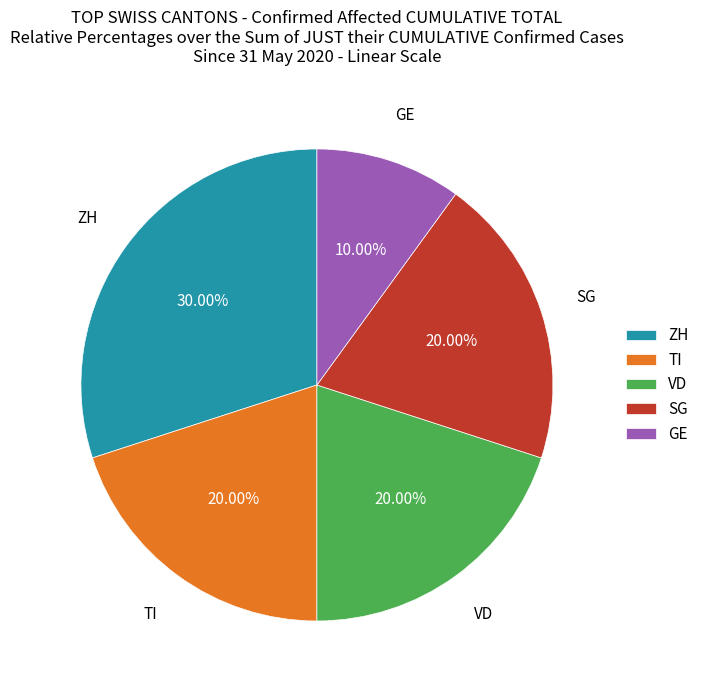

True or false: ZH accounts for 57% of the total.

False